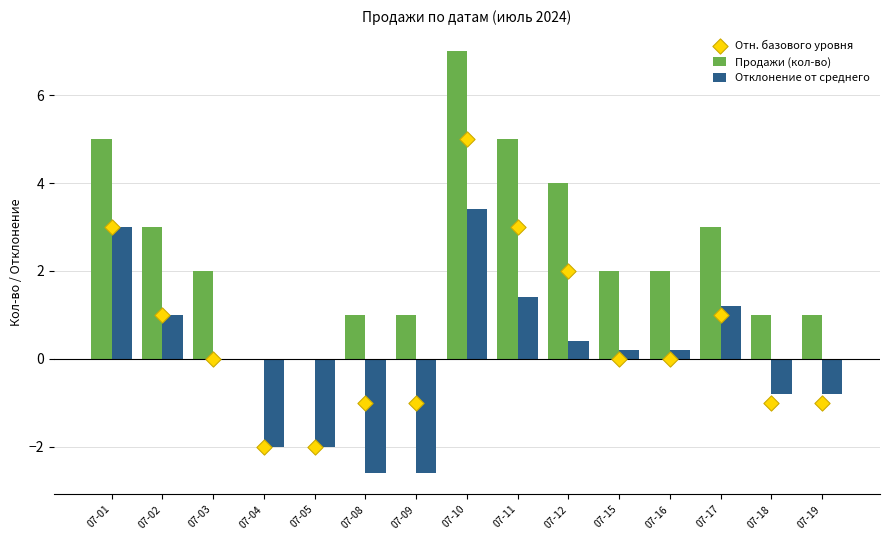

At which category is the sum across all series the highest?

07-10